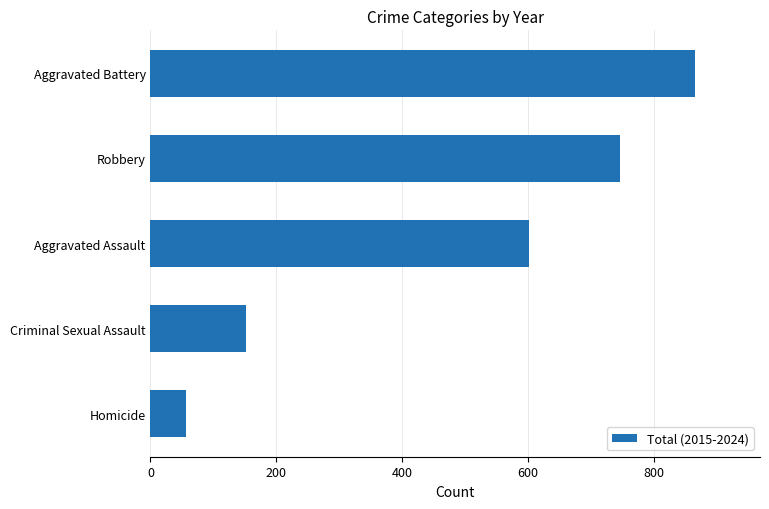

Where is the data nearest to the value 461?

Aggravated Assault